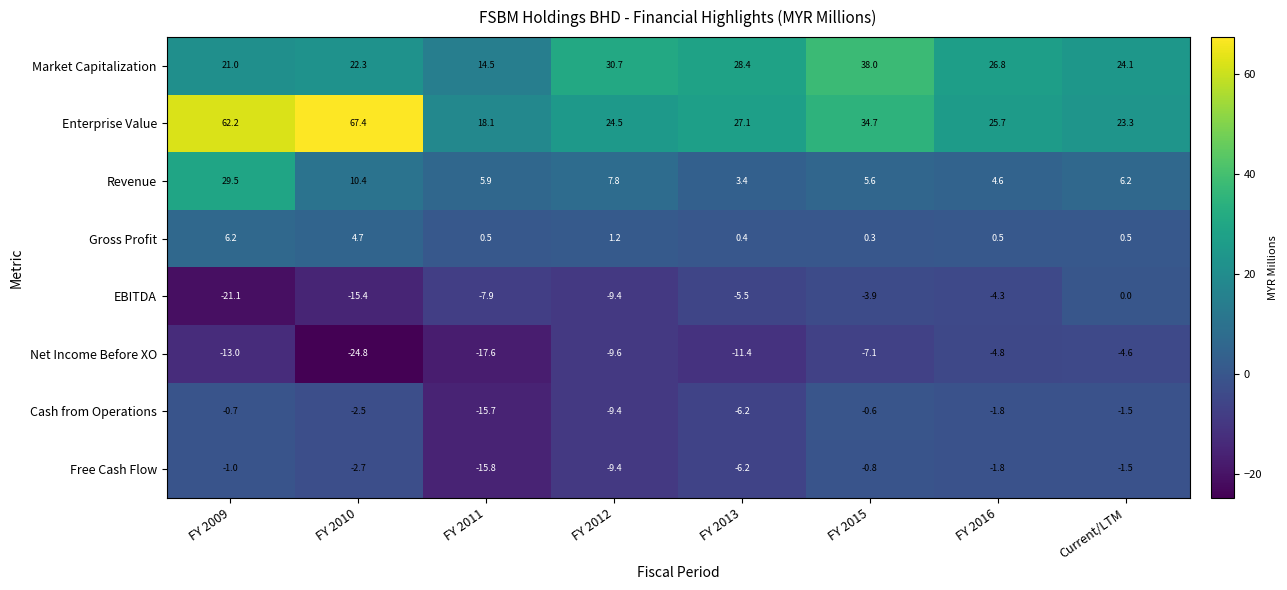

At which category is the sum across all series the highest?

FY 2009